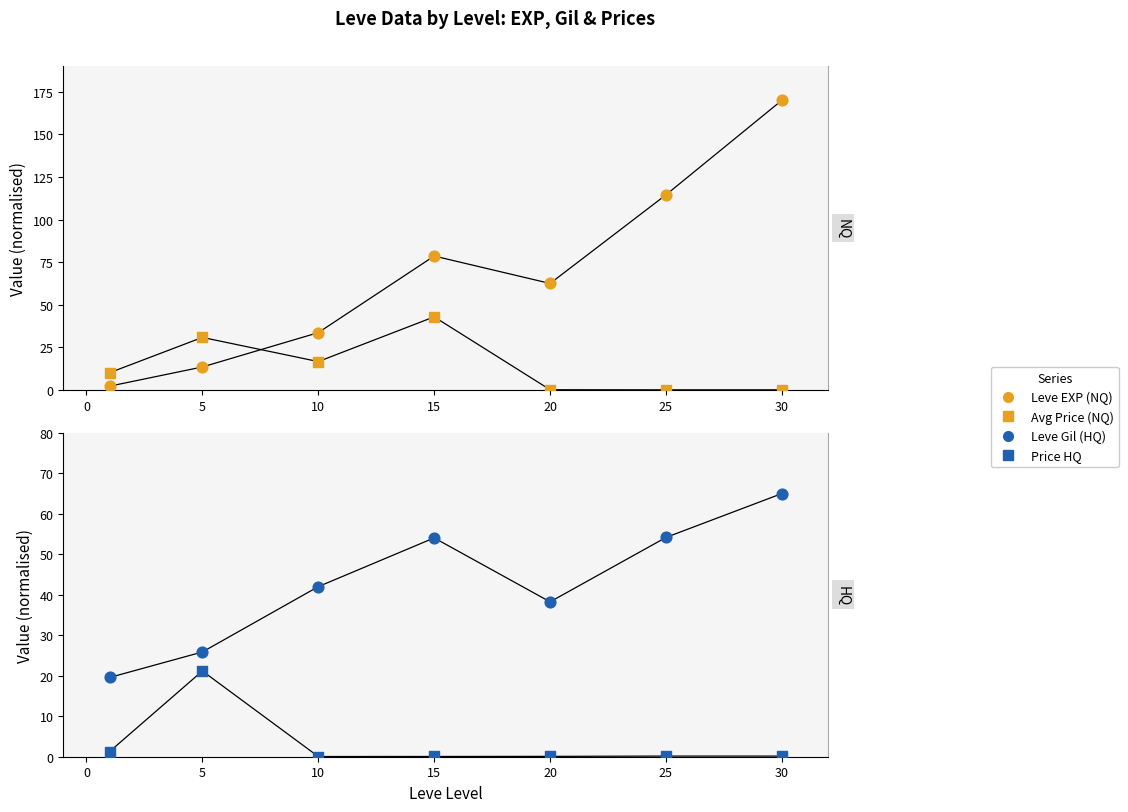

Which series contains the highest Y value?

Leve EXP